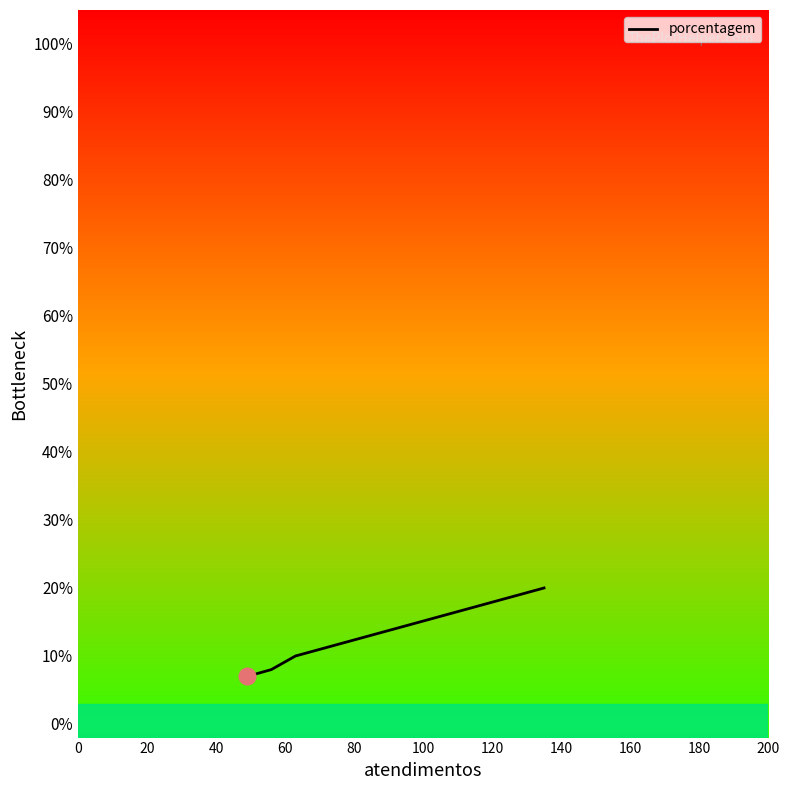

What is the minimum value shown in the chart?

7